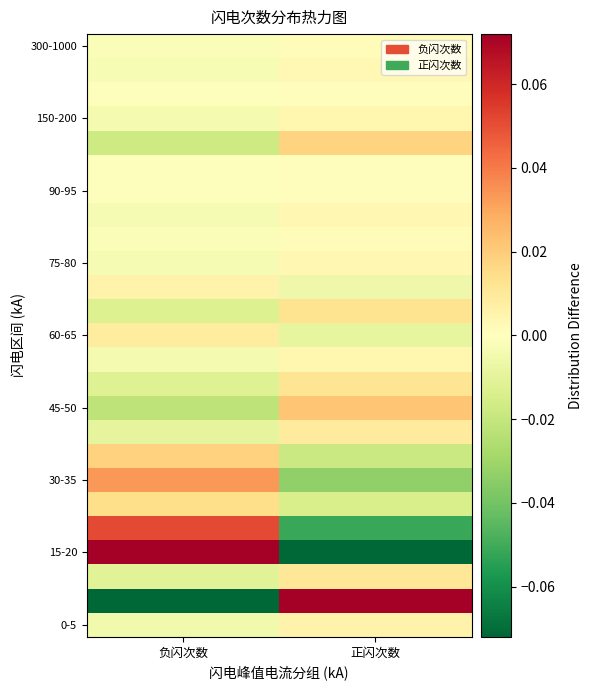

How many data points does each series have?

2